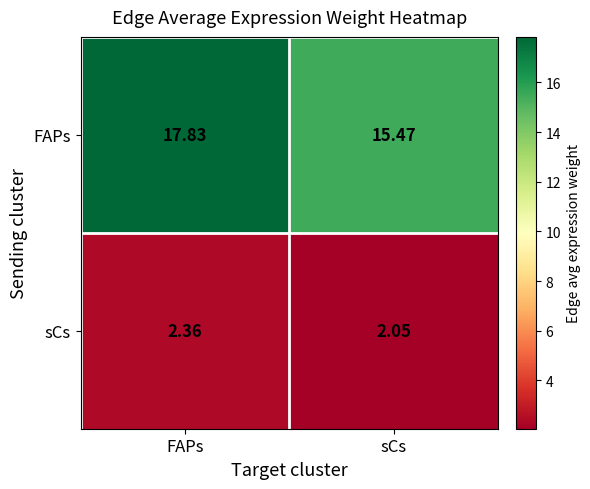

At which label is FAPs closest to 16?

sCs